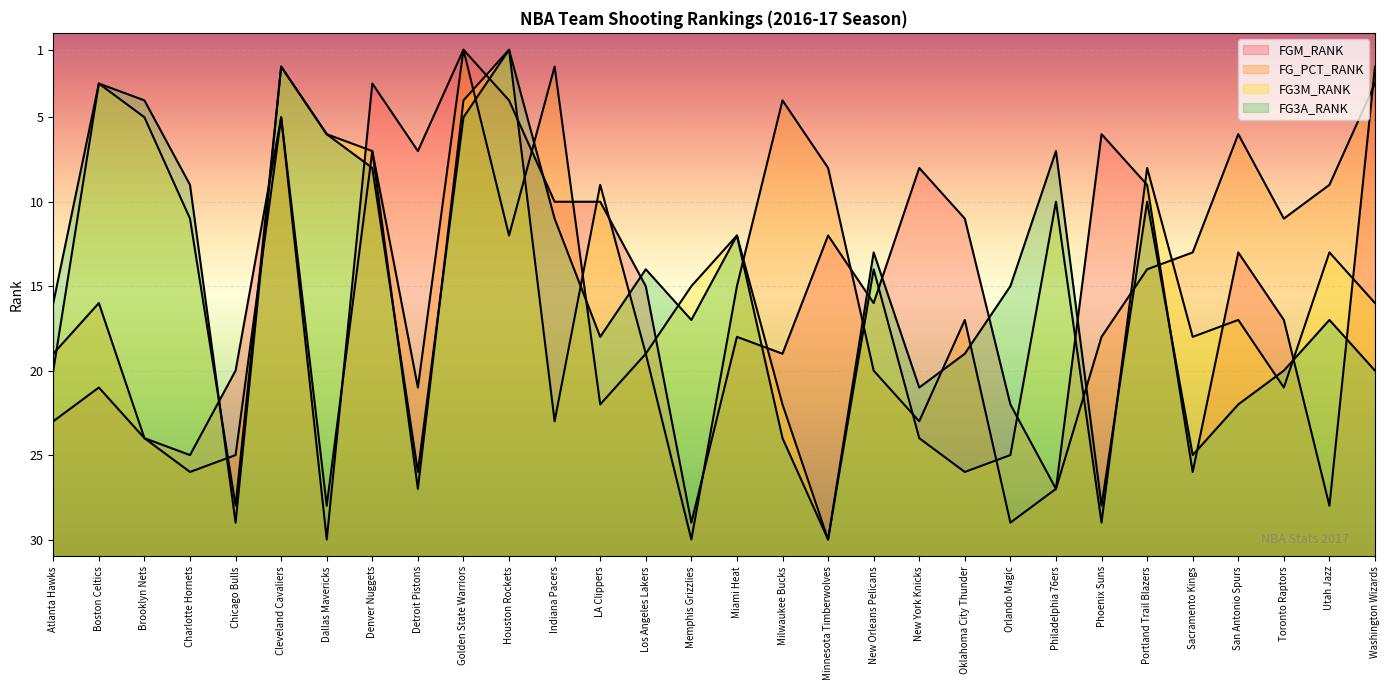

How many series are shown in this chart?

4